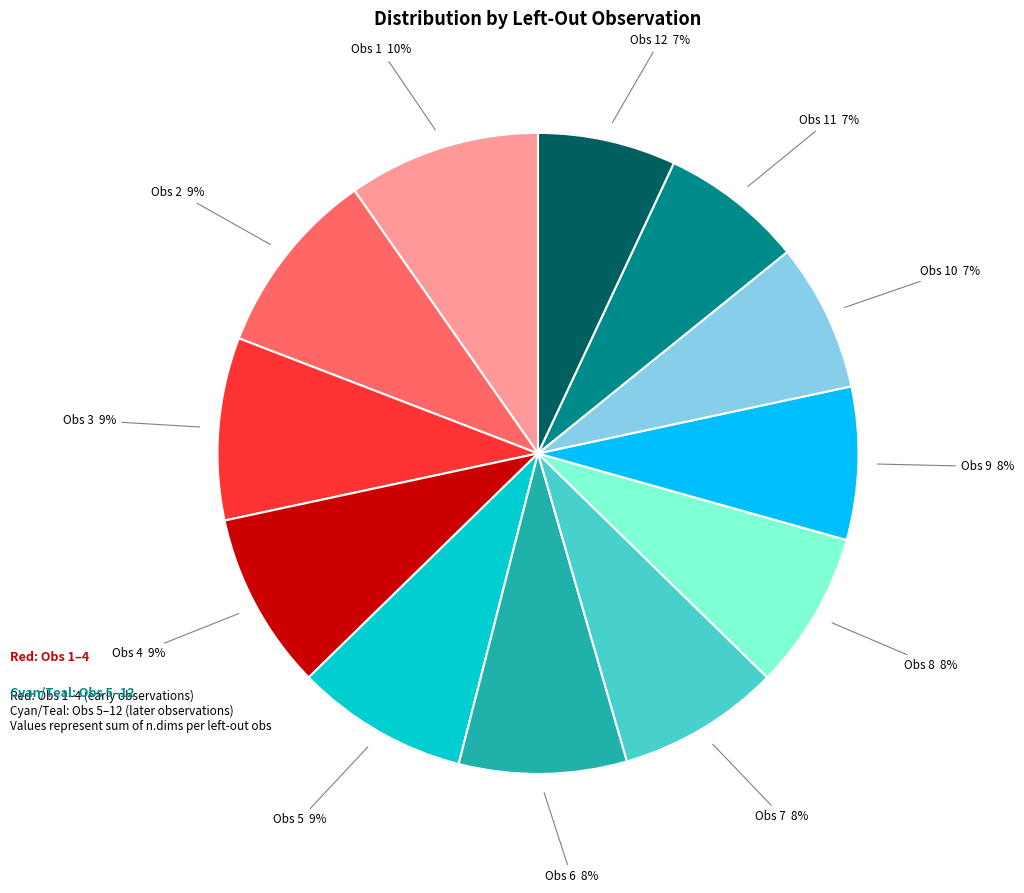

To the nearest percent, what is the average slice percentage?

8%